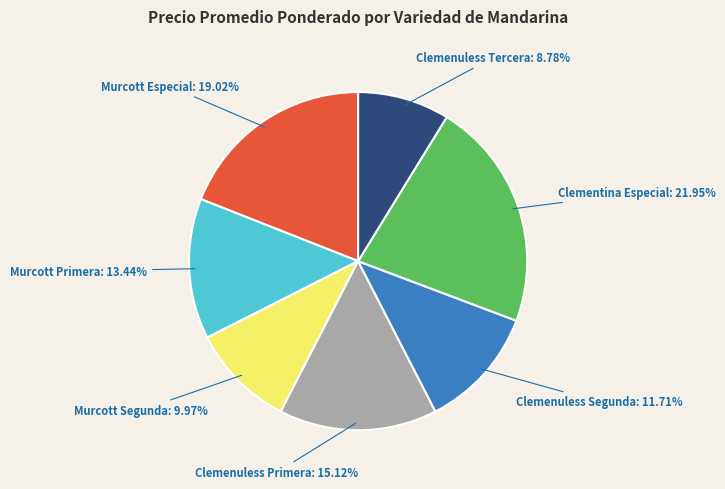

Between Murcott Especial and Clemenuless Primera, which is larger?

Murcott Especial